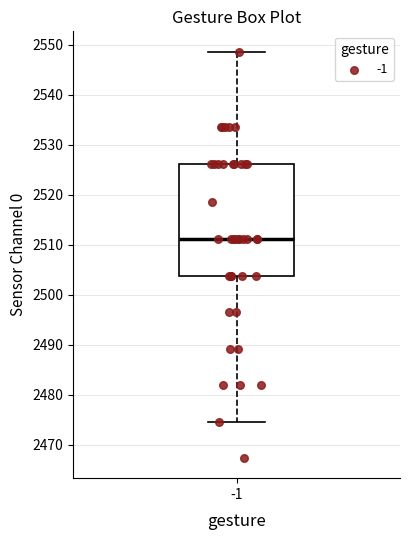

Read this box plot against the y-axis: the position of the median line, the range covered by the box, and the ends of both whiskers. The values are not printed on the chart, so give them approximately, as read against the axis.

median 2511, box 2504 to 2526, whiskers 2475 to 2549